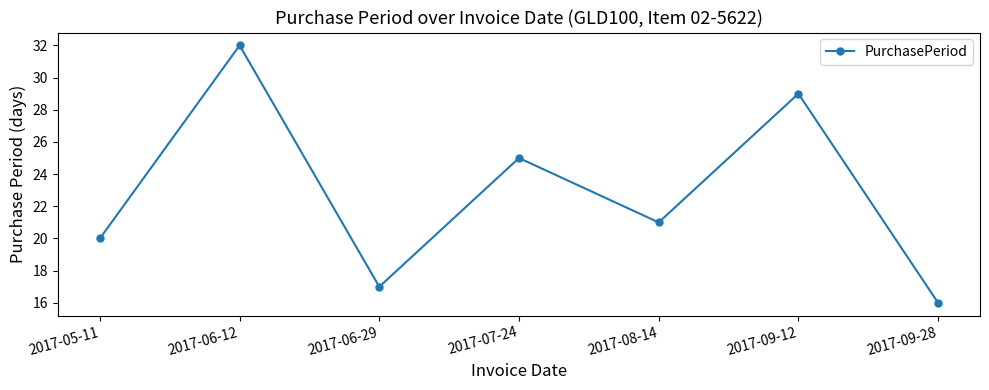

What is the change in value from 2017-05-11 to 2017-09-12?

+9